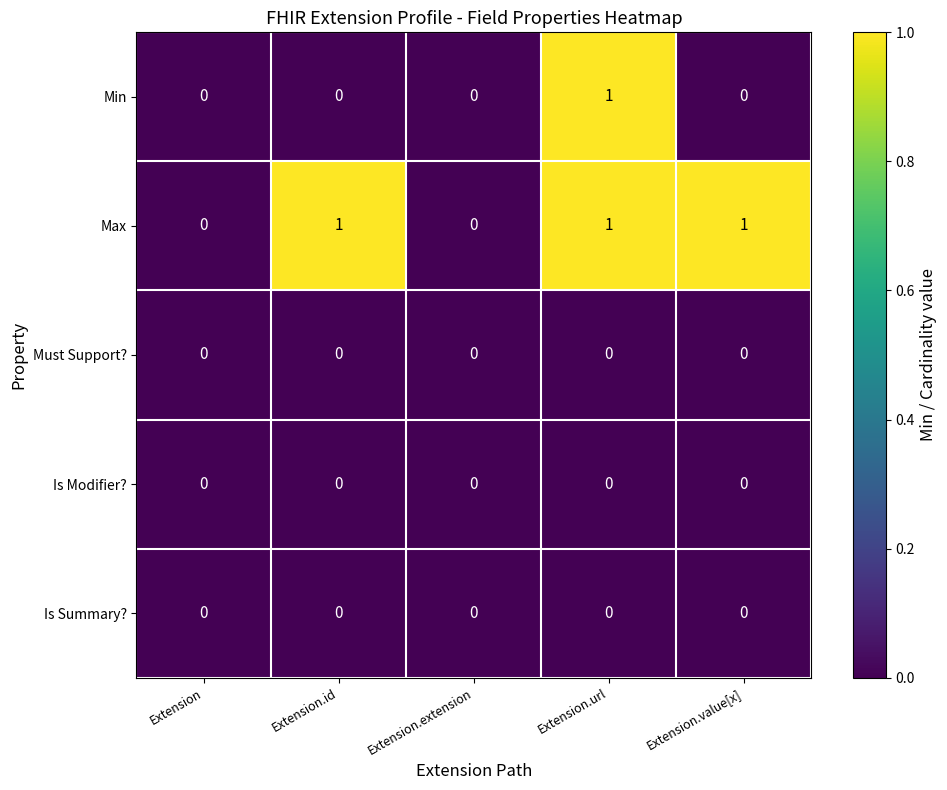

How many series are shown in this chart?

5